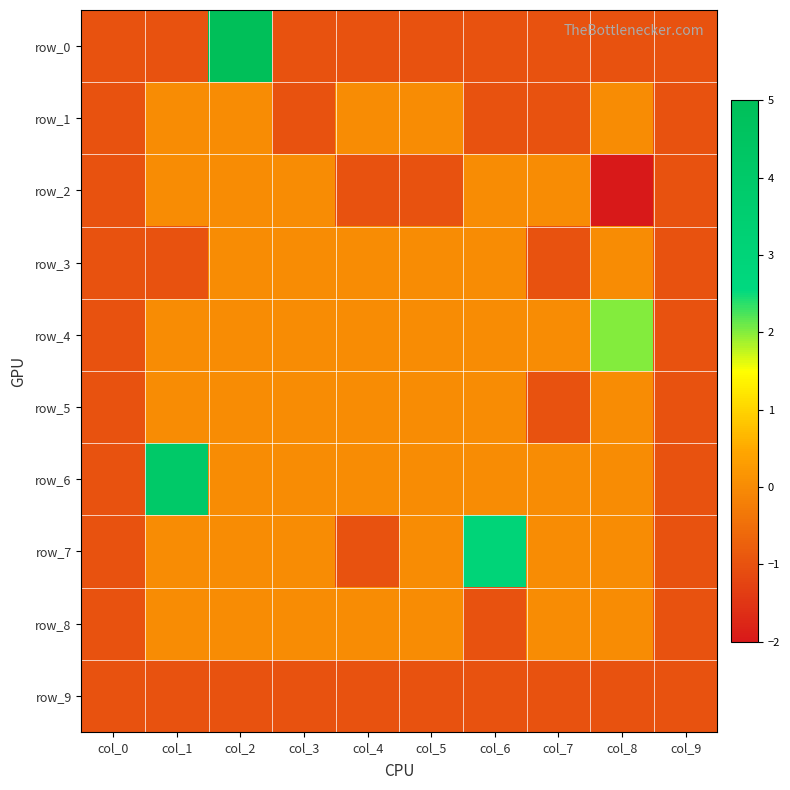

What is the minimum value for row_0?

-1